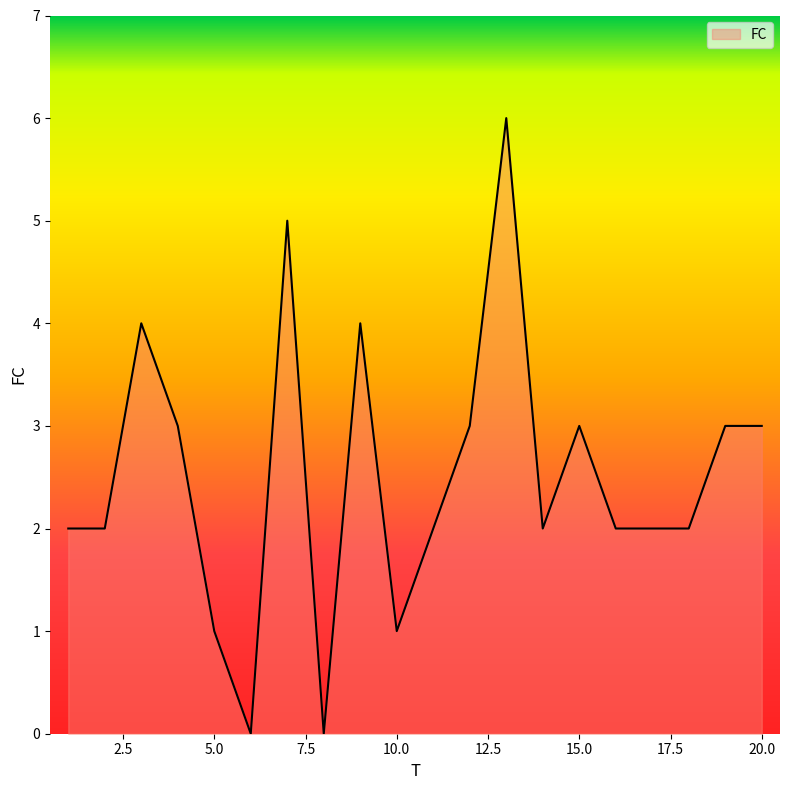

What is the maximum value shown in the chart?

6